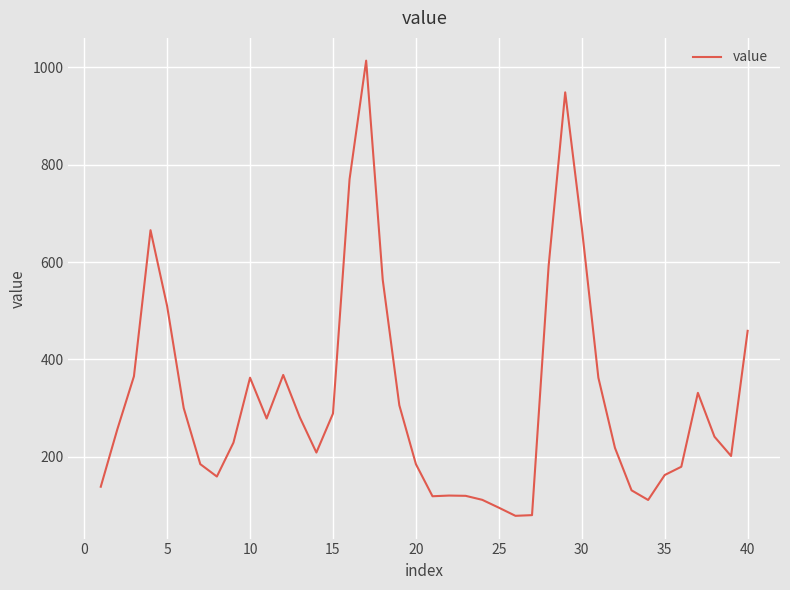

How many lines are shown in the chart?

1